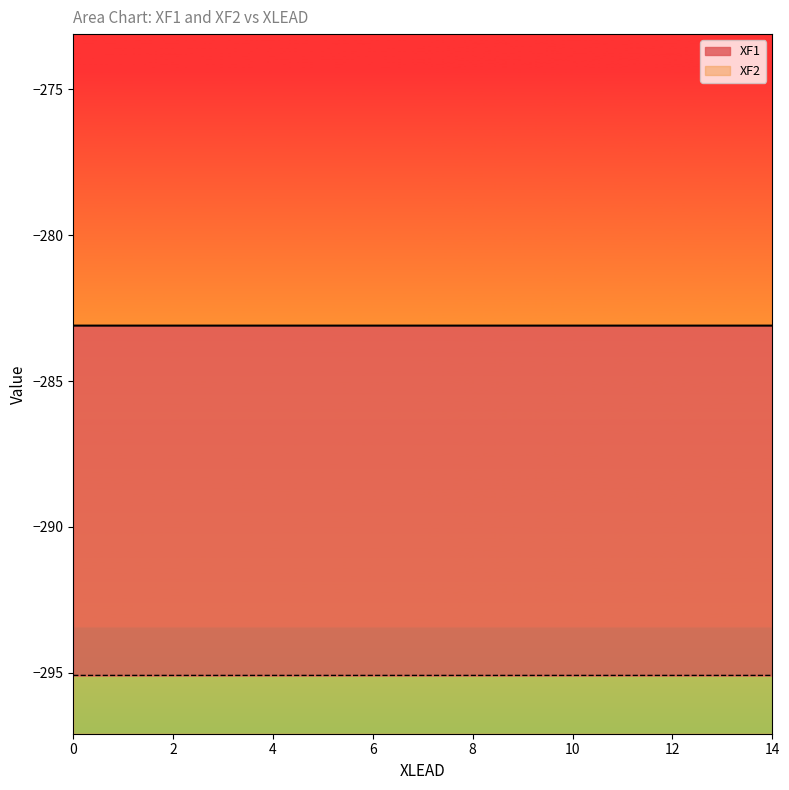

Does the chart display data point markers on the line(s)?

No